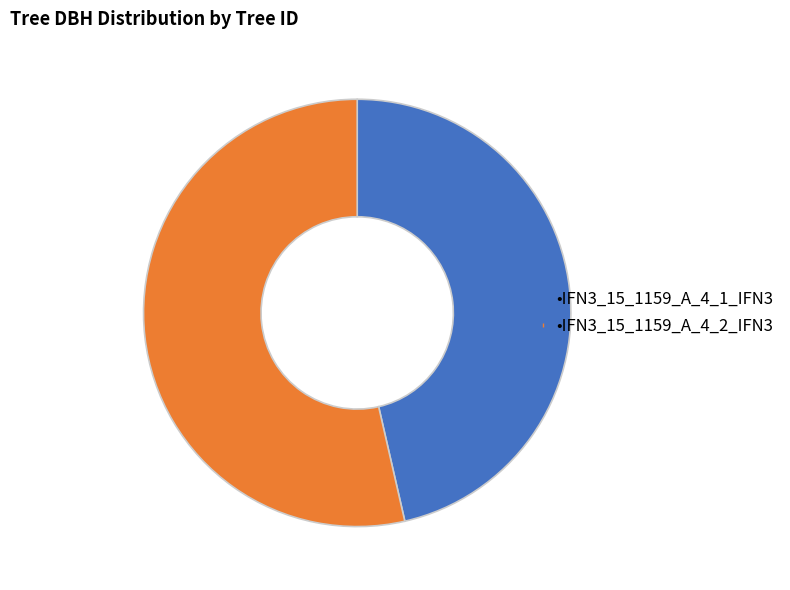

How many slices are in this pie chart?

2